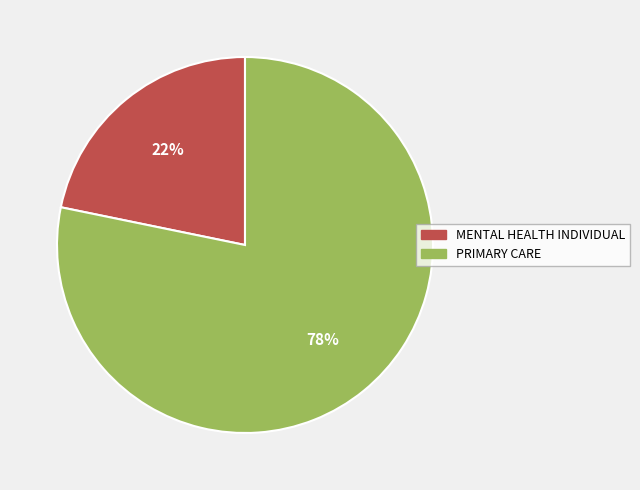

The PRIMARY CARE slice represents 88% of the pie. True or false?

False